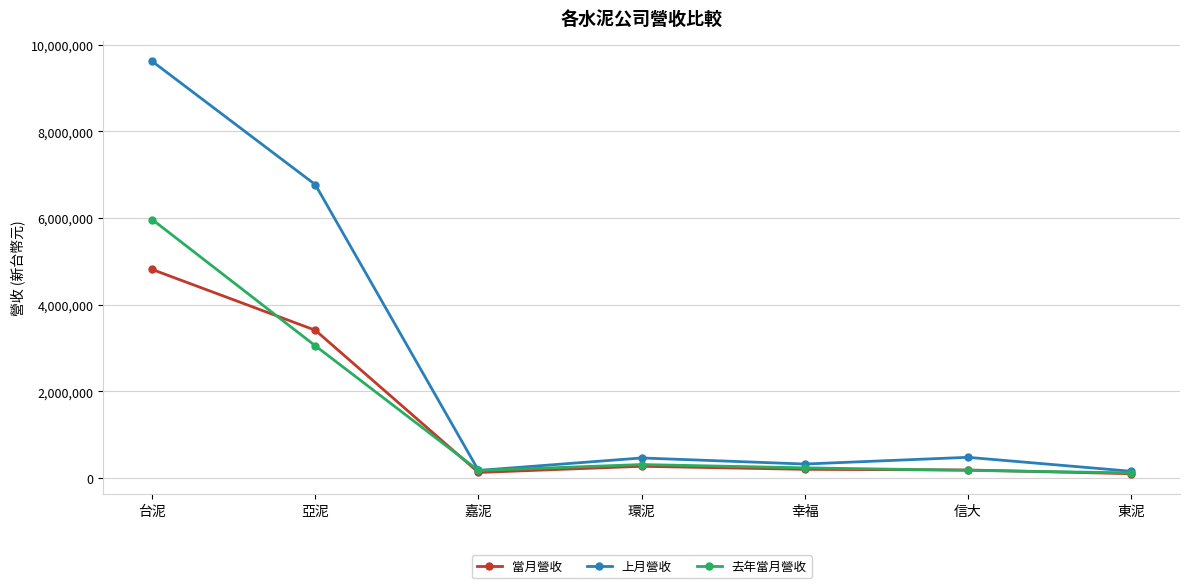

What is the difference between the second highest and minimum values in the 上月營收 series?

6616678